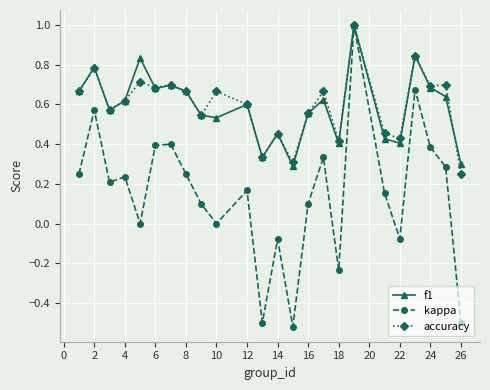

True or false: accuracy has more than 2 interior local peaks.

True